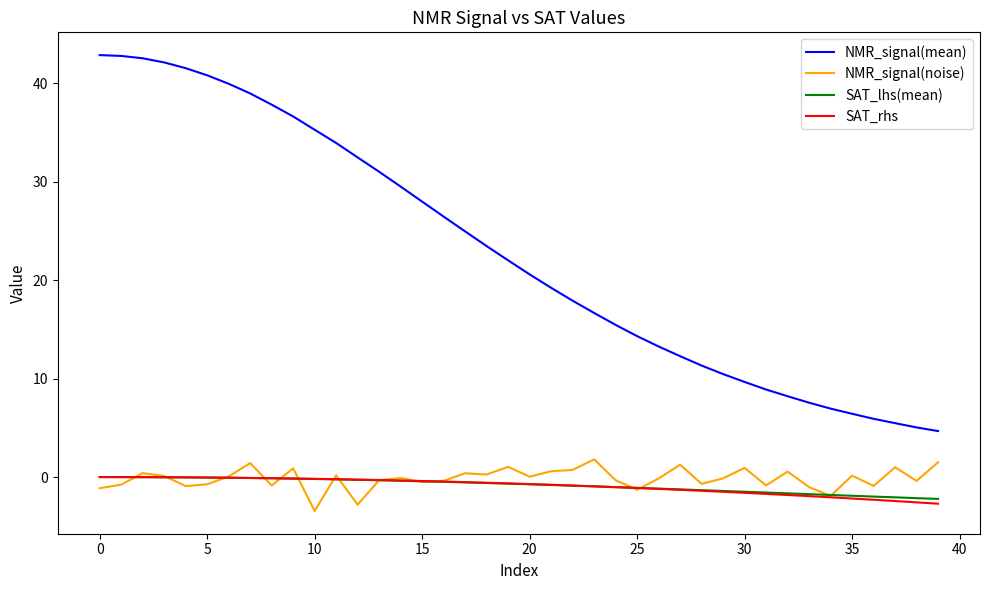

How many distinct data groups are displayed?

4